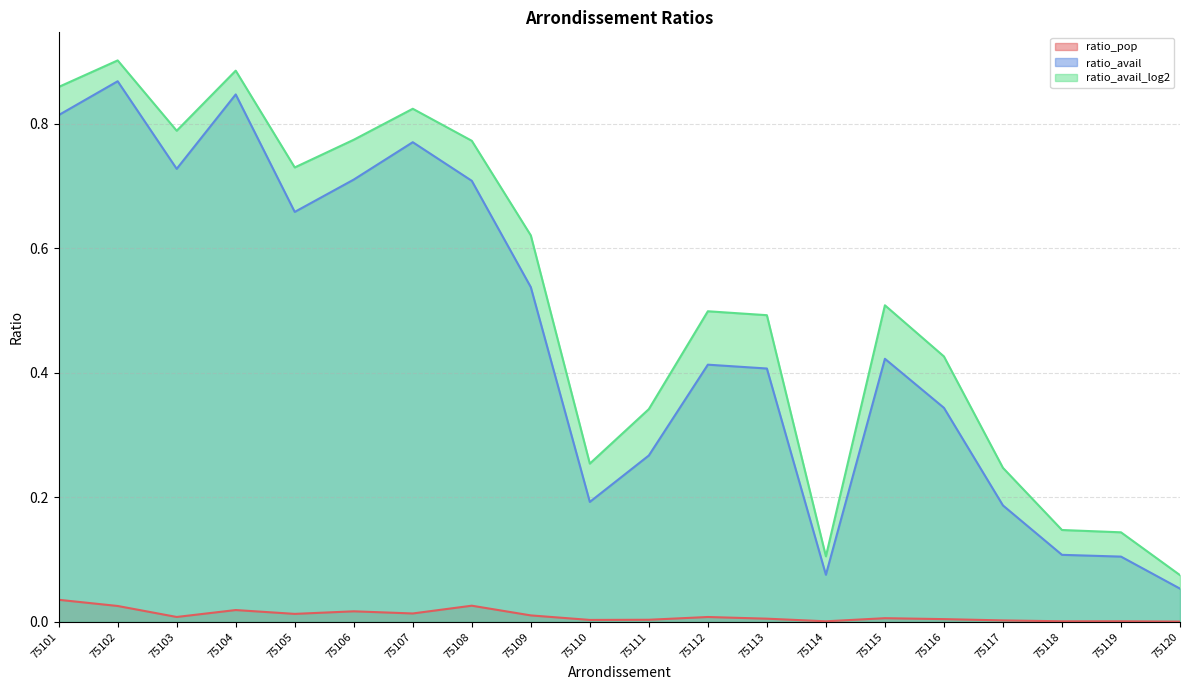

At which category does ratio_pop reach its first local peak?

75104